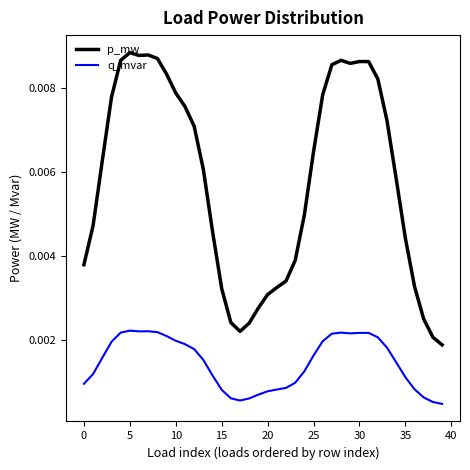

What are all the series names shown in the legend?

p_mw, q_mvar